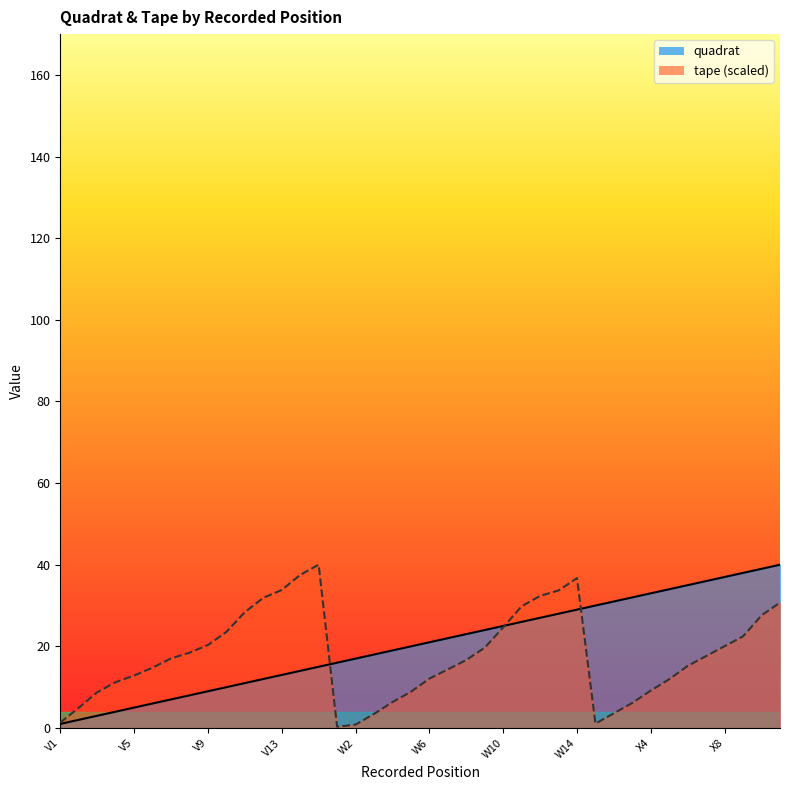

True or false: tape has a value of 28.6 at V7.

False